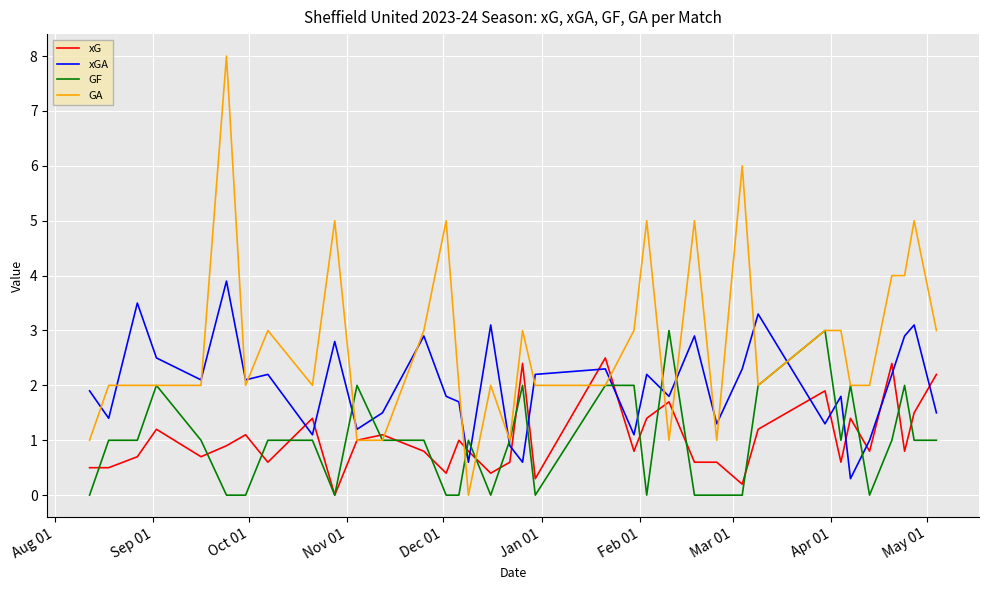

Which series has the largest total across all categories?

GA